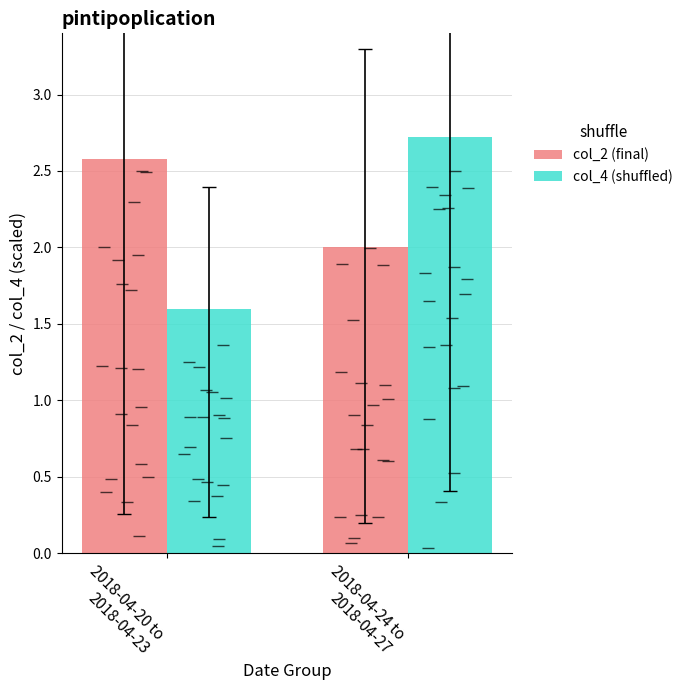

How many data points in col_2 (final) are above 2?

1